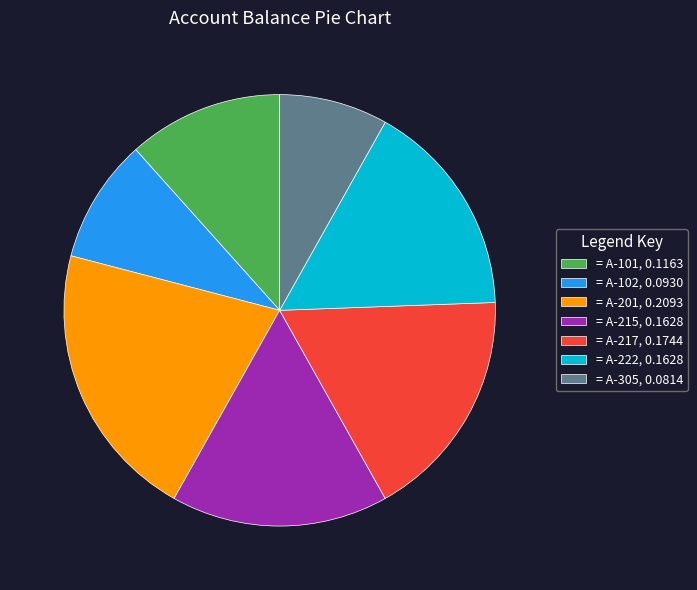

Does any single category account for the majority?

No